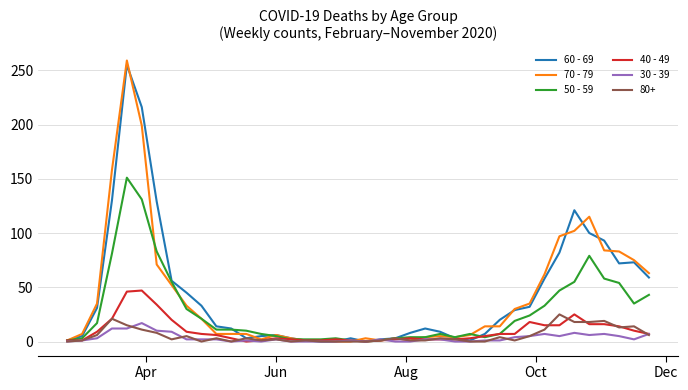

True or false: 50 - 59 has more than 1 points higher than both neighbors.

True